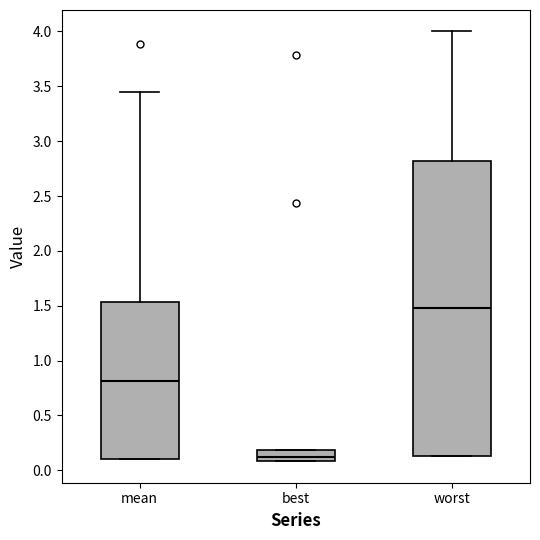

Reading left to right, transcribe this box plot: for each box, give where its median line is, the range the box spans, and where its two whiskers end, as read against the y-axis. The values are not printed on the chart, so give them approximately, as read against the axis.

mean: median 0.80, box 0.10 to 1.55, whiskers 0.10 to 3.45
best: median 0.10 (inside the box), box 0.10 to 0.20, whiskers 0.10 to 0.20
worst: median 1.50, box 0.15 to 2.80, whiskers 0.15 to 4.00